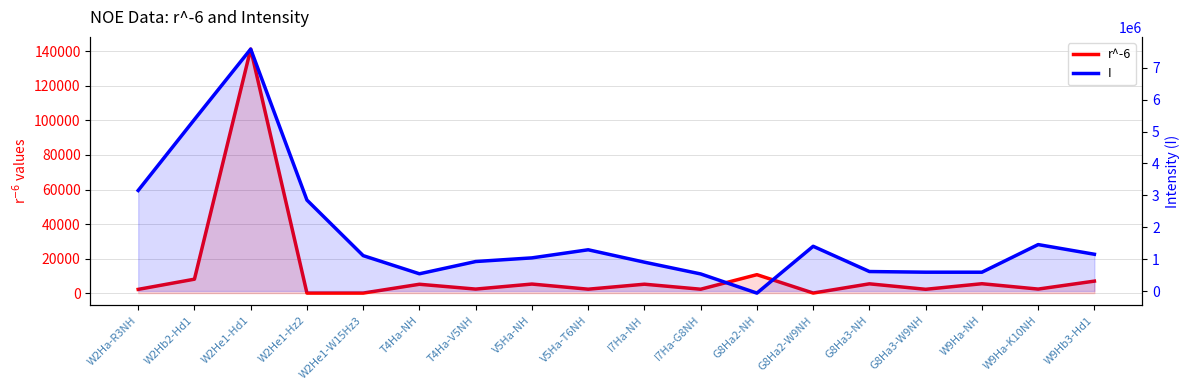

What is the value of the I point at the 8th from the left?

1039612.0